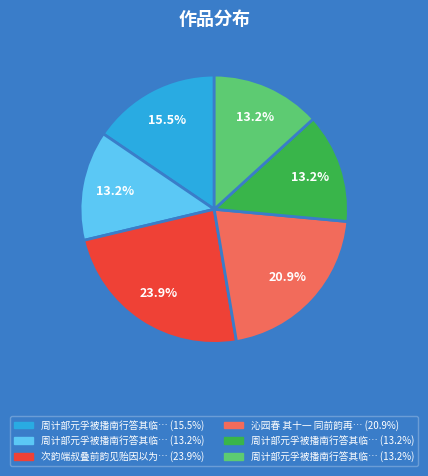

Is there a majority slice in this chart?

No